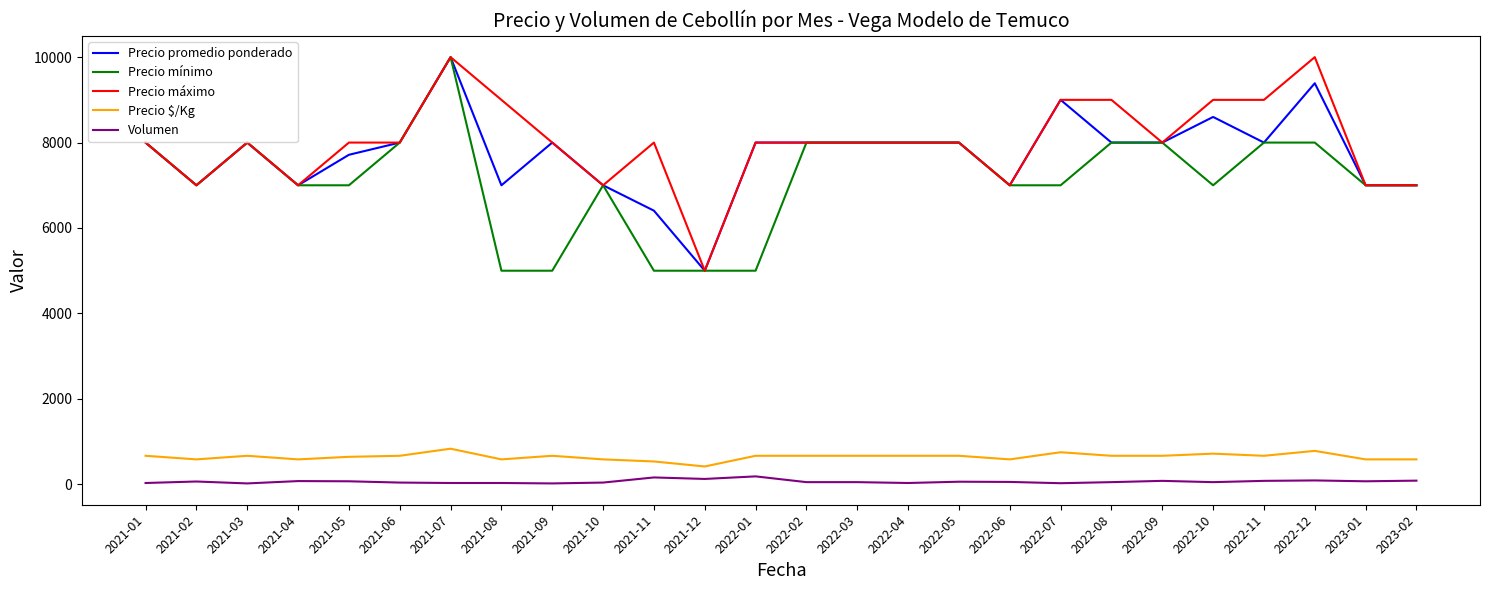

What is the sum of all Precio $/Kg values?

16761